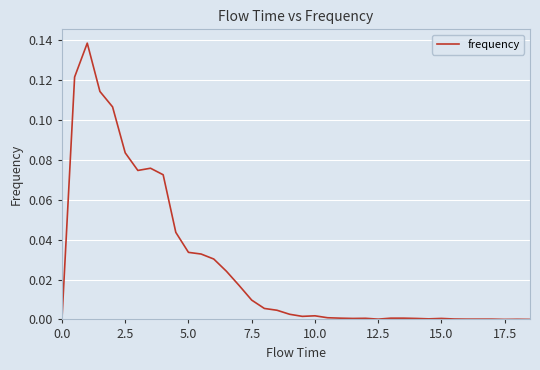

How many lines are shown in the chart?

1